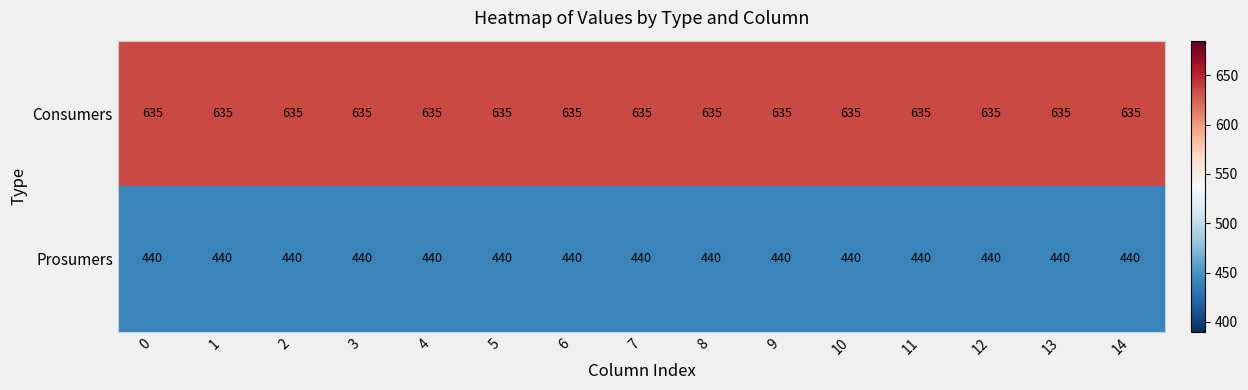

At how many categories does at least one series exceed 621?

15